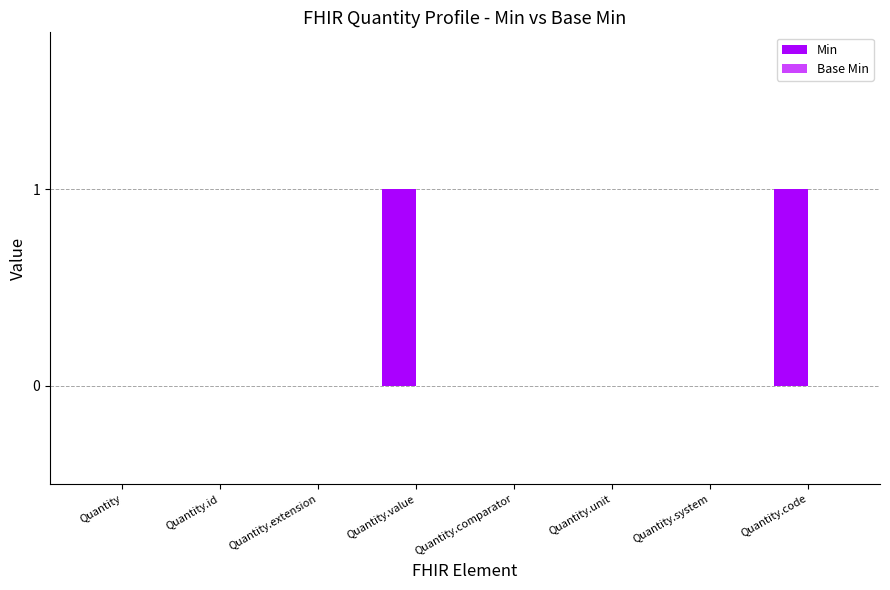

Between Quantity.code and Quantity, which is larger?

Quantity.code